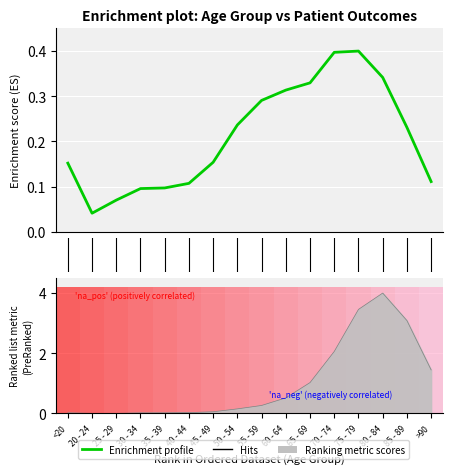

What is the difference between the maximum and minimum values in the patients_deceased series?

4.0